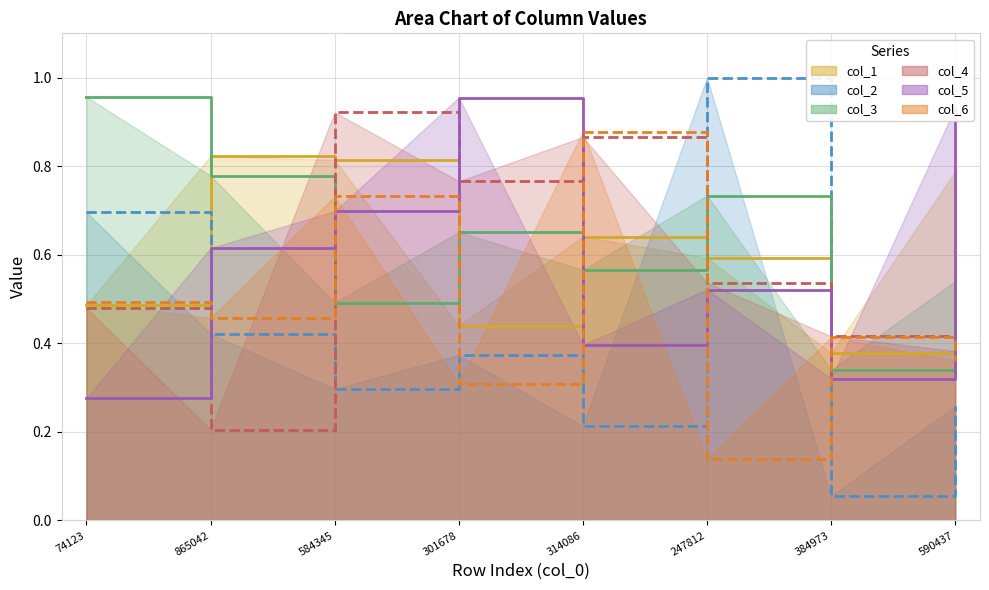

Rank the series at 384973 from lowest to highest value.

col_2, col_5, col_3, col_1, col_6, col_4